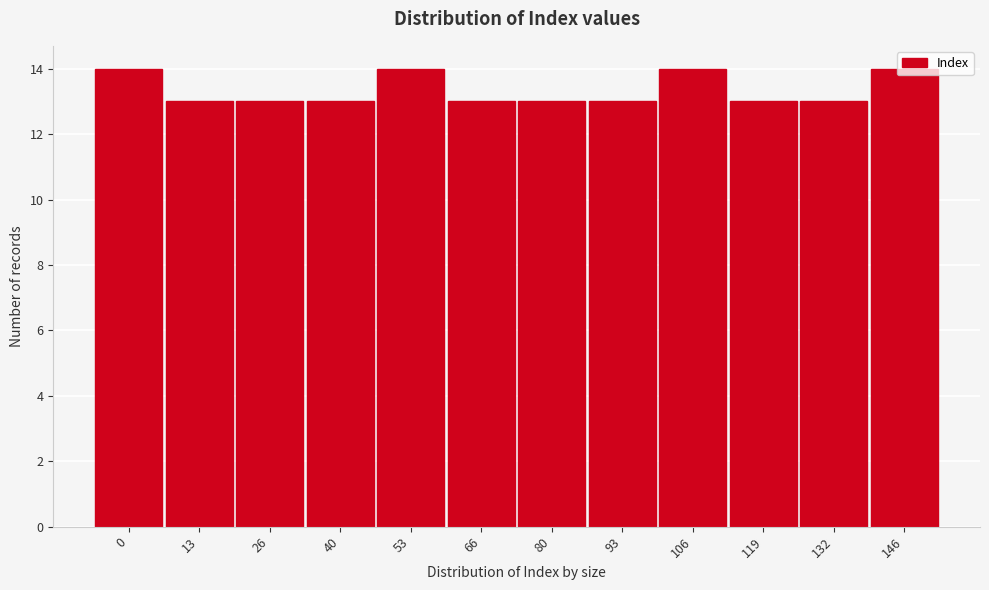

What is the smallest value displayed?

13